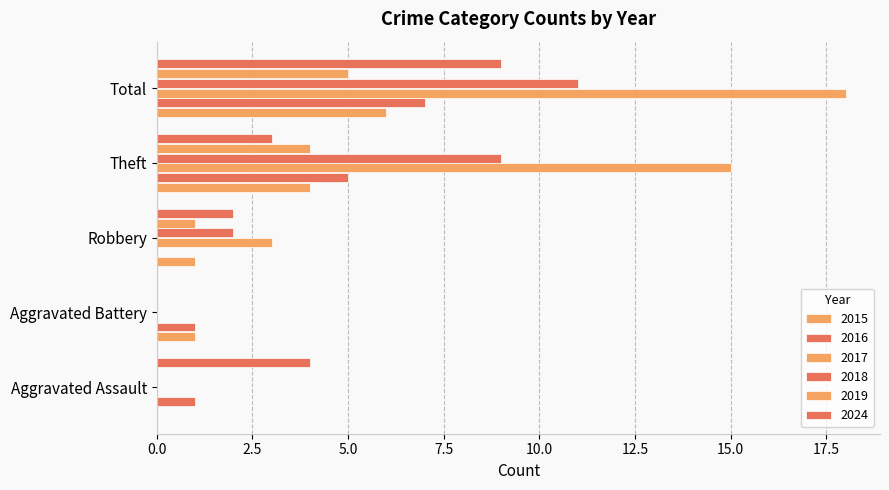

Which category has the highest value across all series?

Total